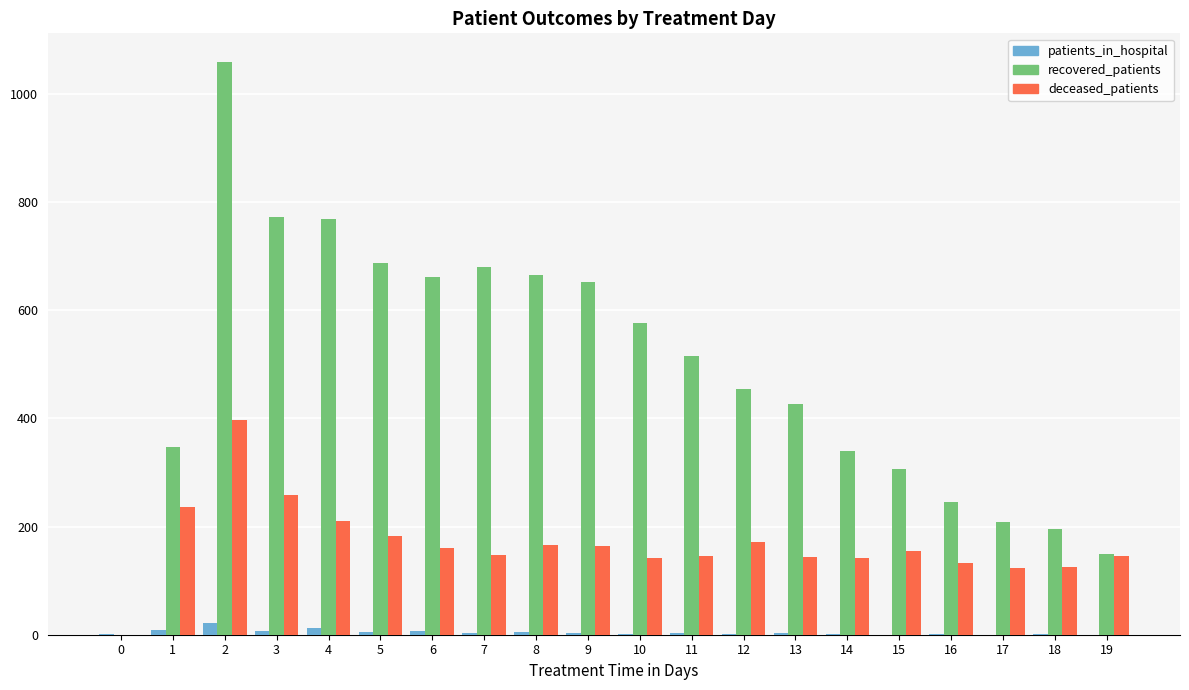

Does the chart contain stacked bars?

No